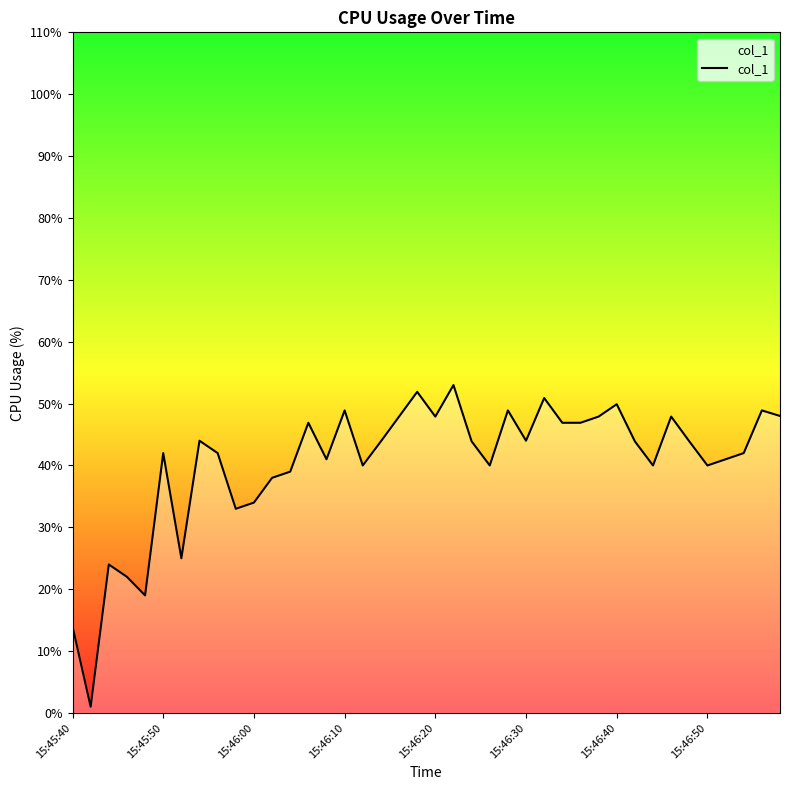

What is the difference between the maximum and minimum values?

52.0